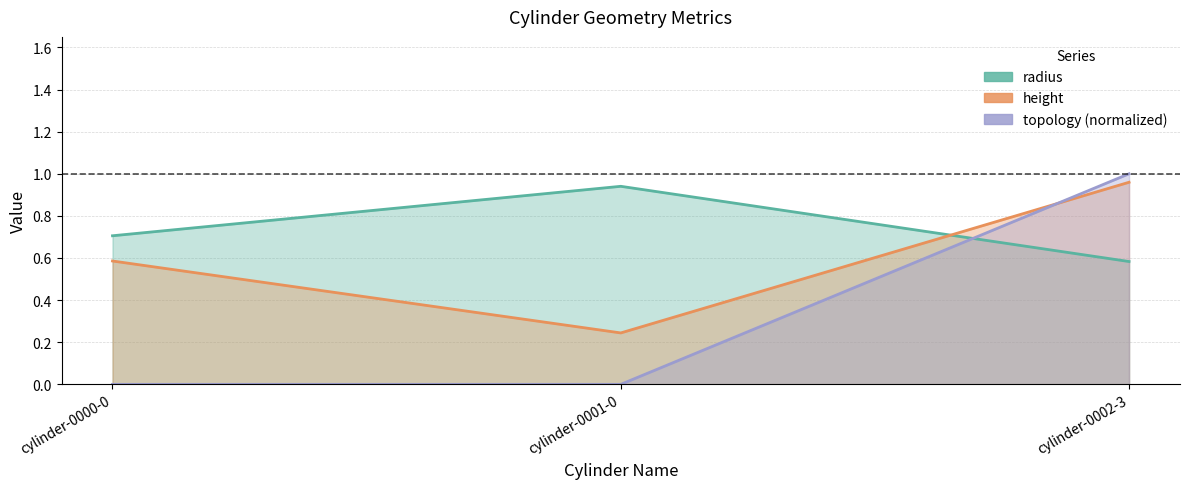

Reading left to right, transcribe all the data shown in this chart.

radius: 0.7	0.9	0.6
height: 0.6	0.2	1.0
topology: 0.0	0.0	1.0